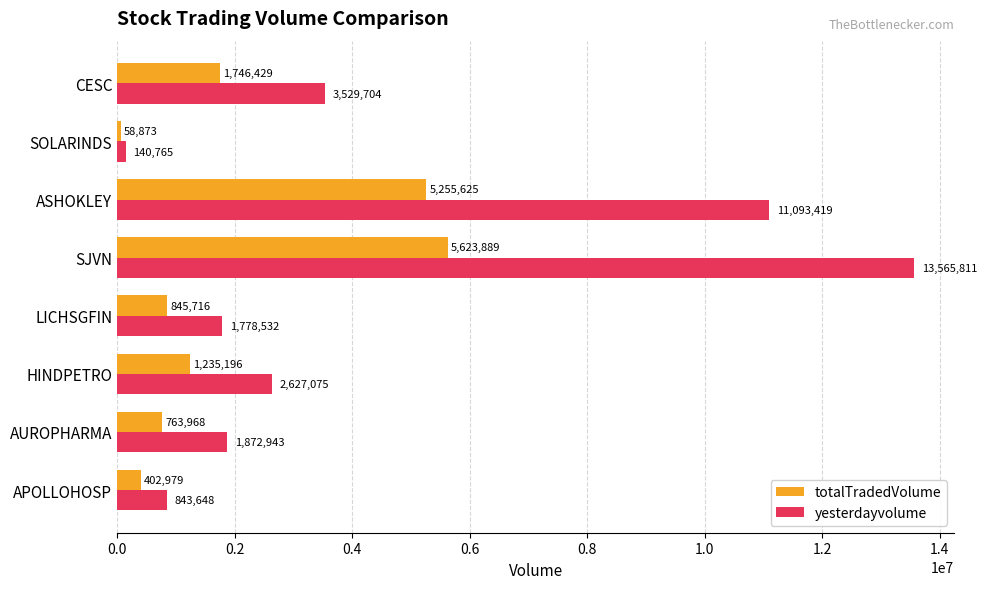

At which label is totalTradedVolume closest to 2841381?

CESC